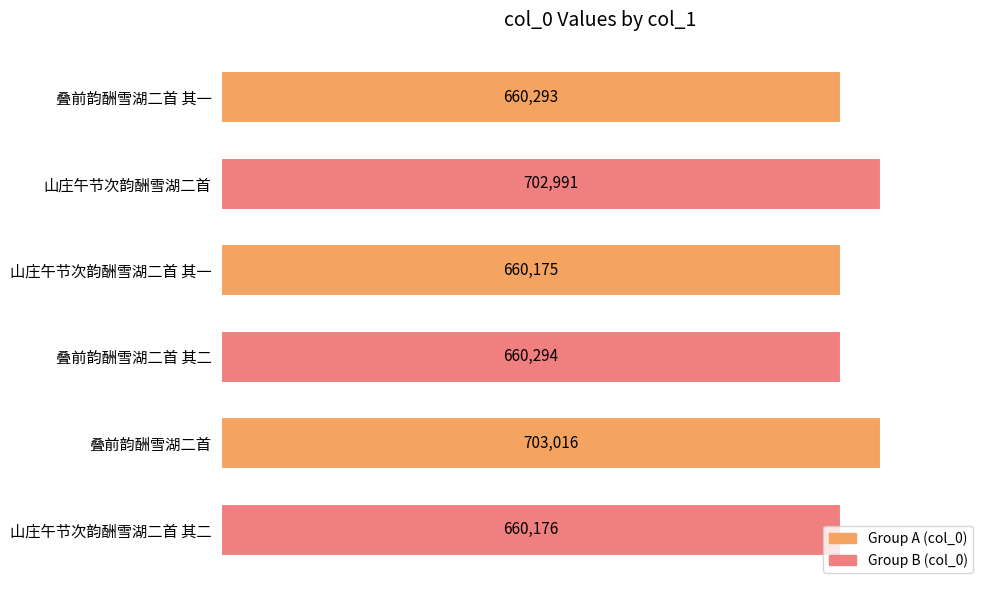

What is the smallest value displayed?

660175